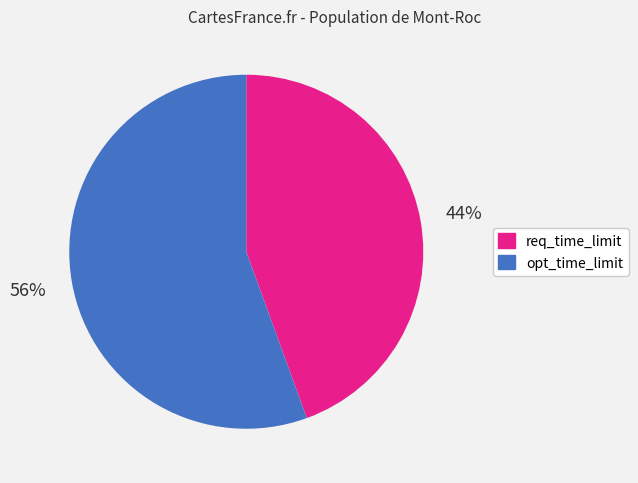

Between opt_time_limit and req_time_limit, which is larger?

opt_time_limit